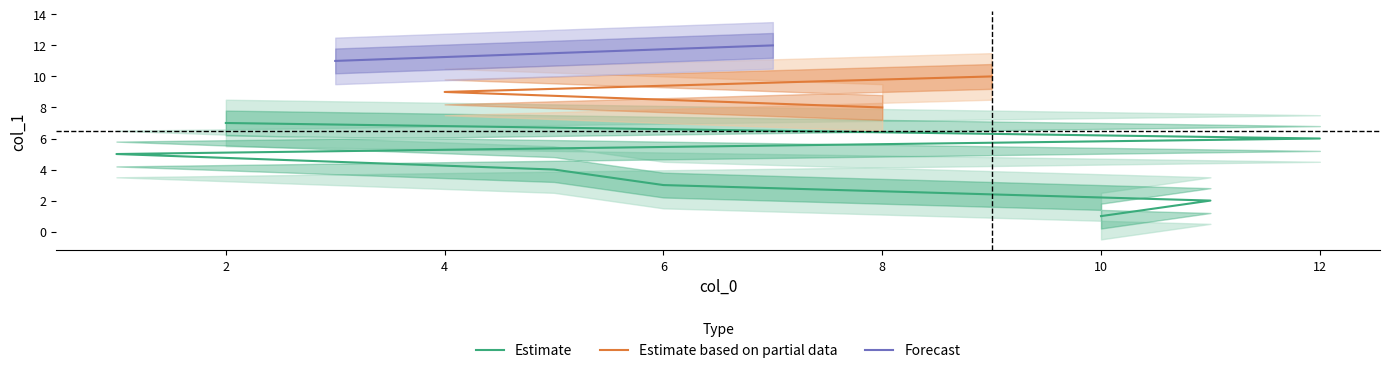

The Estimate_upper2 series shows 2.5 at 10. True or false?

True